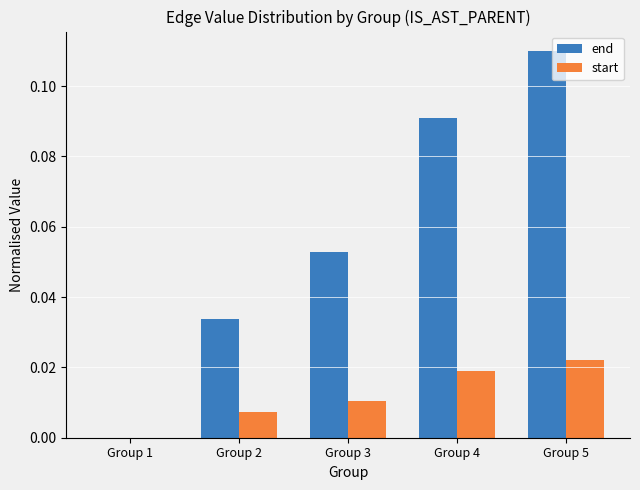

How many data points does each series have?

5